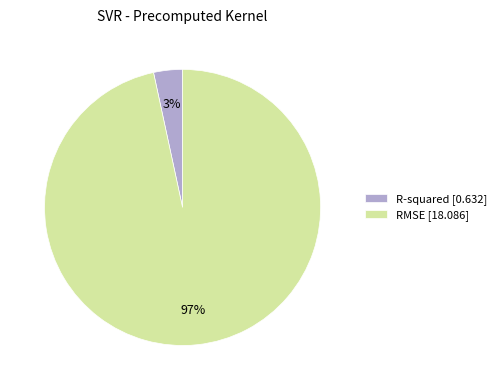

To the nearest percent, what portion does R-squared represent?

3%